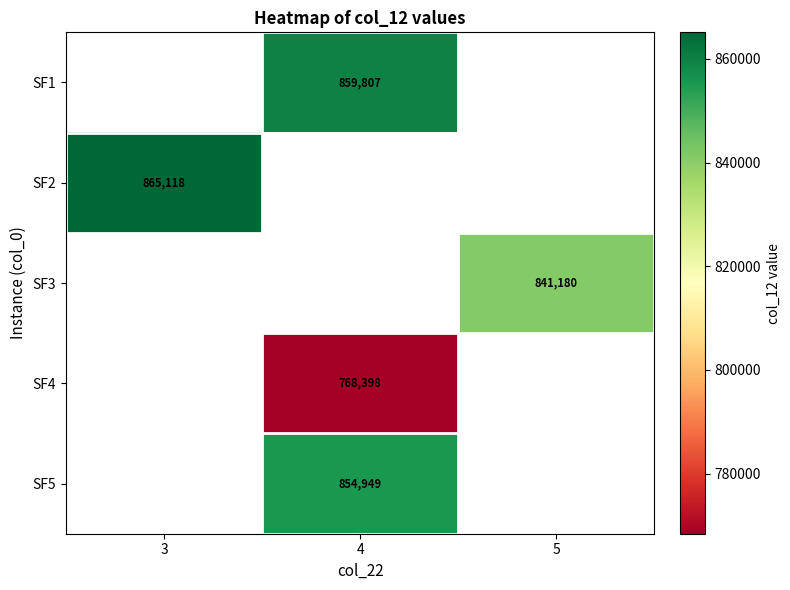

Is the value of SF5 at 4 greater than the value of SF1 at 4?

No